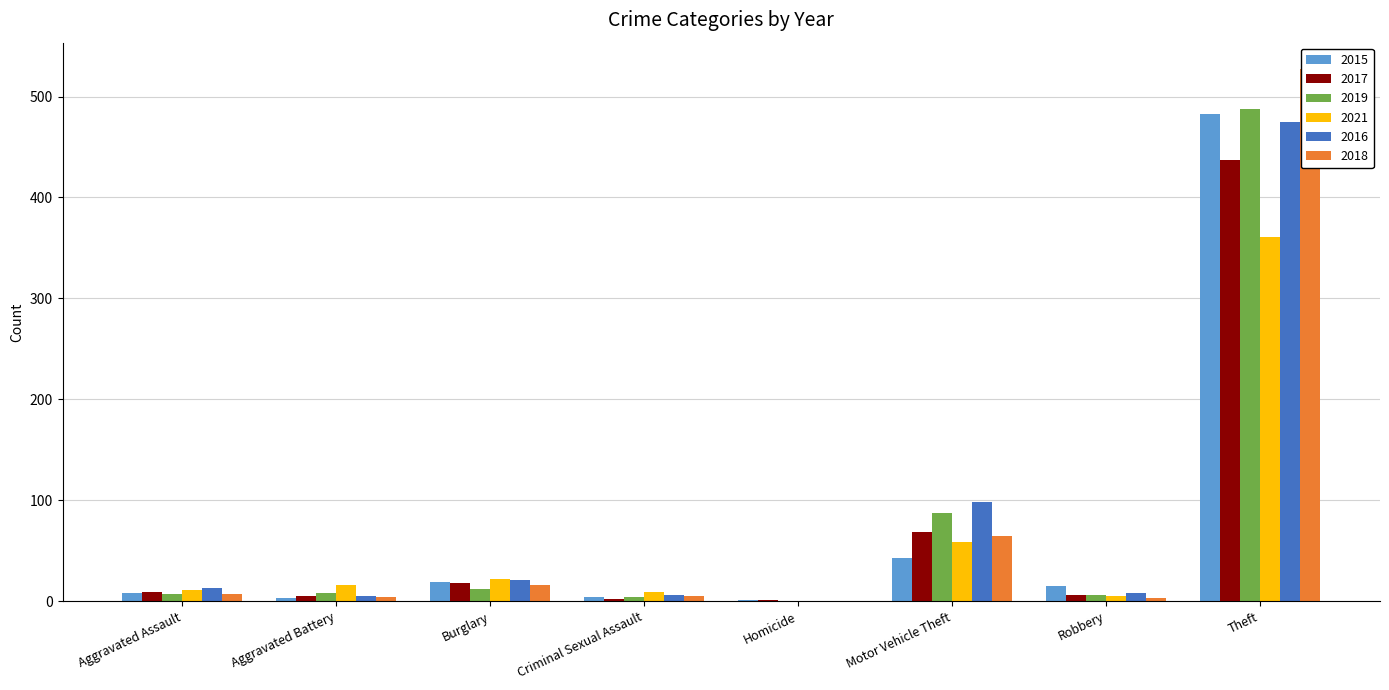

What is the sum of the 2018 values at Aggravated Battery and Homicide?

4